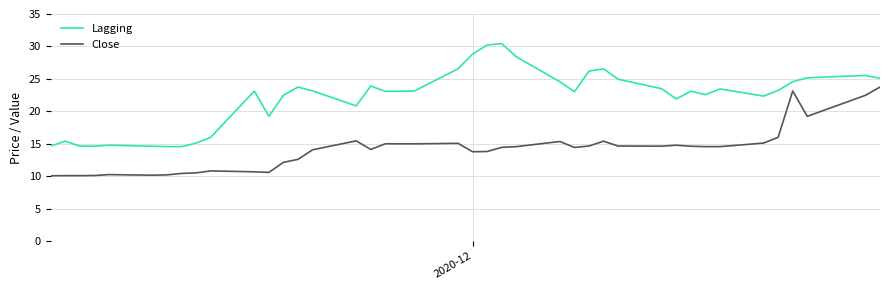

Does the chart display data point markers on the line(s)?

No